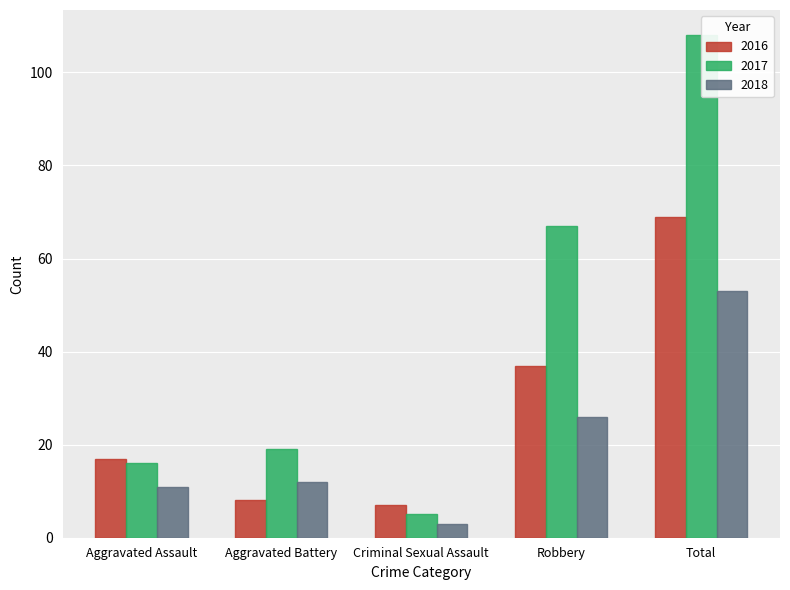

How many categories are shown in the chart?

5